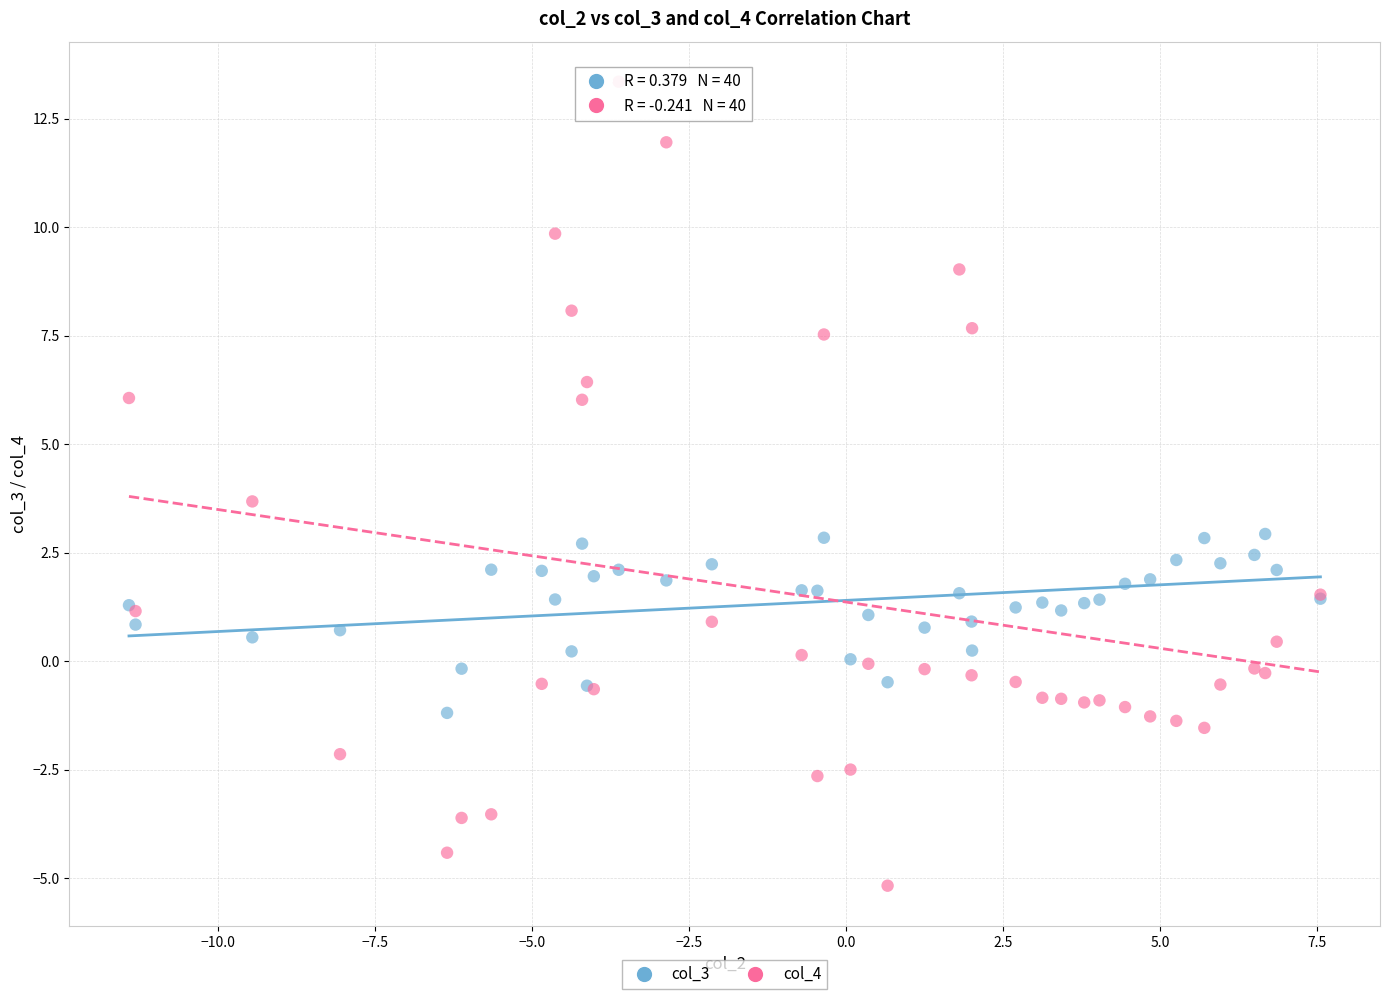

Across all series, what Y value is closest to 4?

3.7